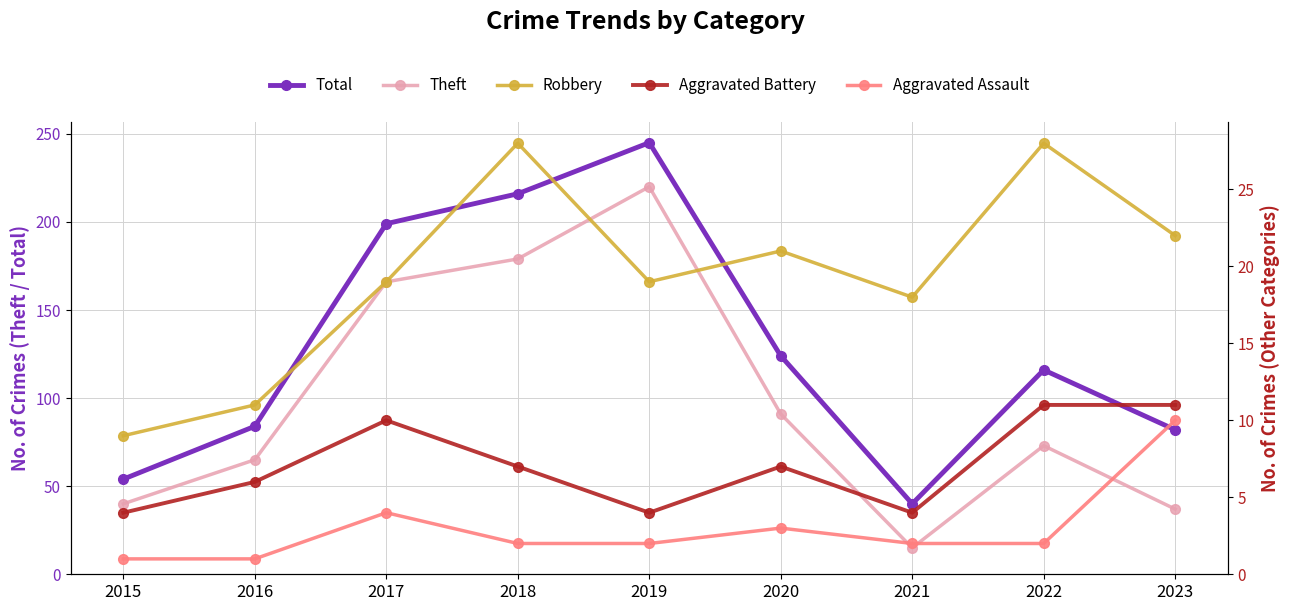

True or false: Aggravated Assault and Theft cross at least once.

False